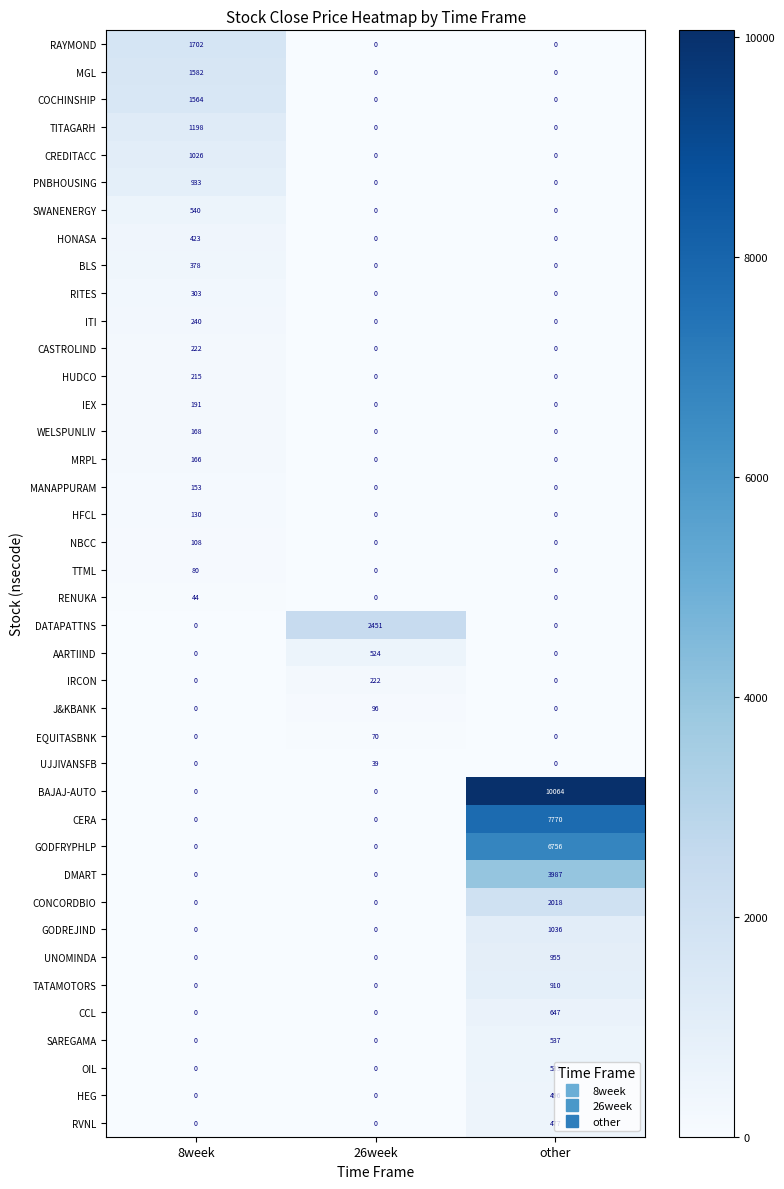

Which category has the highest value in the CERA series?

other